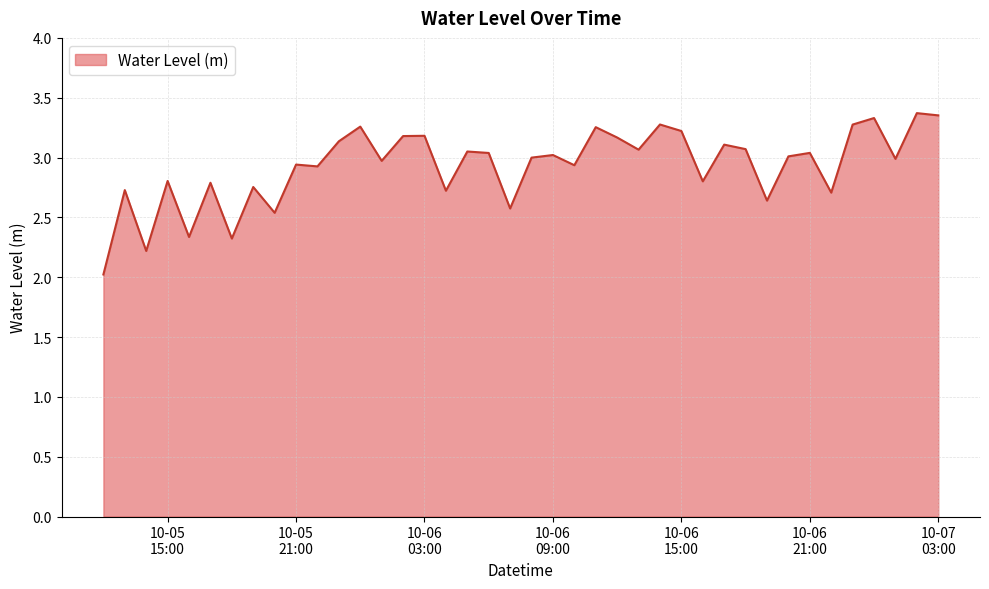

What is the difference between the maximum and minimum values?

1.3